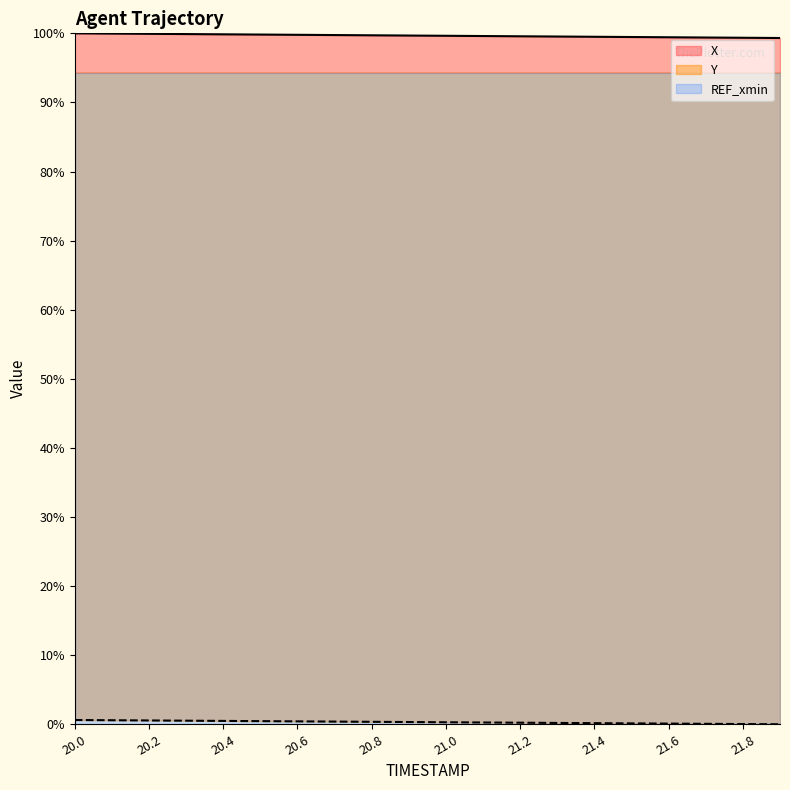

The value of Y at 20.9 is 0.5. True or false?

False